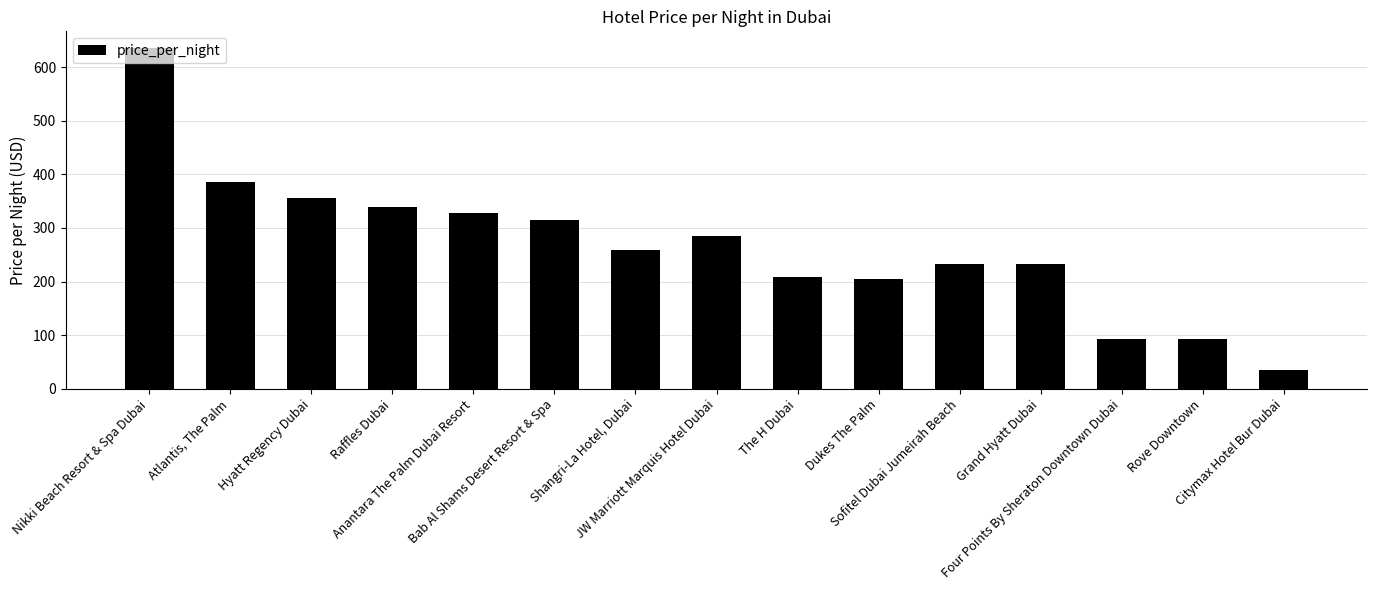

What value does the data have at Dukes The Palm, to the nearest 100?

200